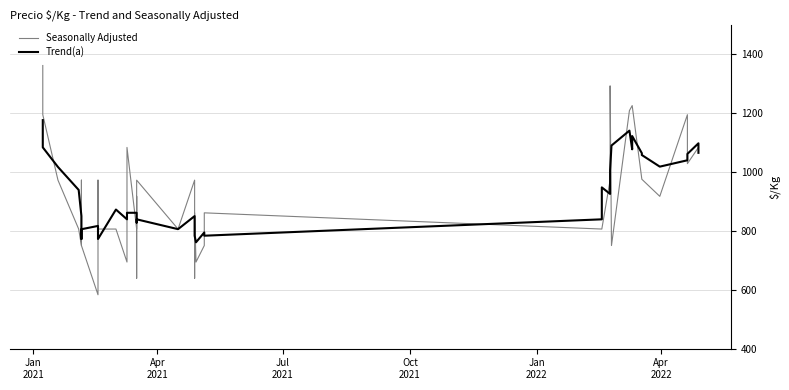

Reading right to left, transcribe all the data shown in this chart.

Seasonally Adjusted: 1083.0	1083.0	1028.0	1194.0	917.0	975.0	975.0	1225.0	1225.0	1208.0	750.0	1292.0	972.0	806.0	806.0	861.0	750.0	694.0	861.0	639.0	972.0	806.0	972.0	639.0	806.0	917.0	806.0	1083.0	694.0	806.0	806.0	972.0	583.0	750.0	972.0	750.0	806.0	972.0	1194.0	1361.0
Trend(a): 1064.7	1097.0	1061.0	1039.4	1017.8	1057.2	1063.4	1121.6	1076.6	1140.0	1089.4	1005.6	925.2	947.4	839.0	783.4	794.4	761.0	783.2	794.4	850.0	805.6	839.0	828.0	828.0	850.2	861.2	861.2	839.0	872.2	772.2	783.4	816.6	805.4	772.2	850.0	938.8	1016.6	1083.2	1175.7